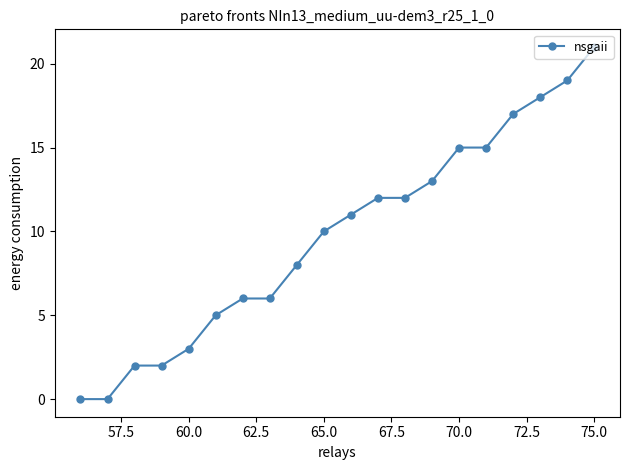

What is the value of the 8th point from the left?

6